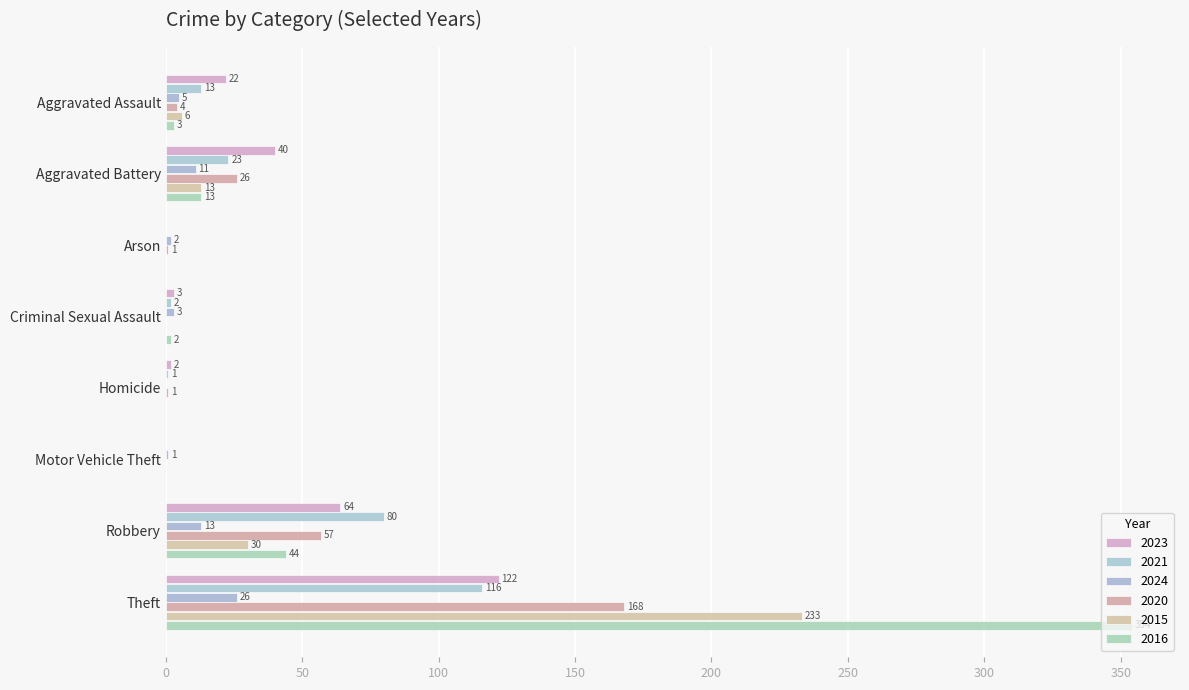

What is the value of the 2023 bar at the 1st from the left?

22